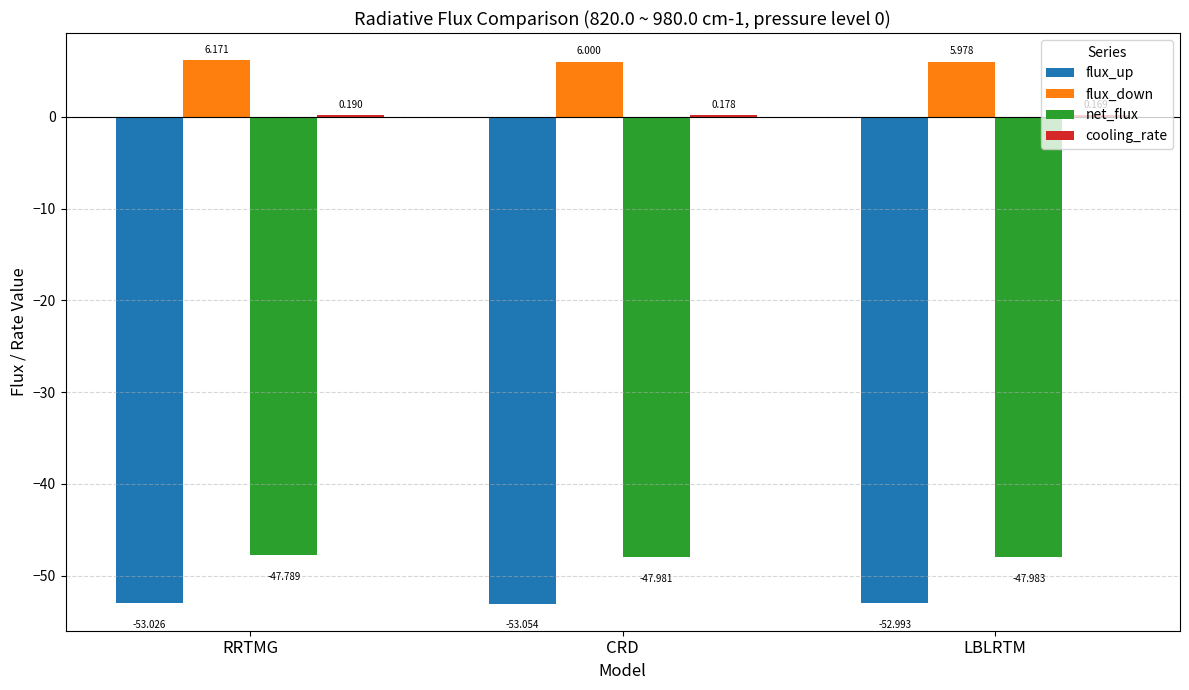

Where does the flux_up series first go above -53?

LBLRTM